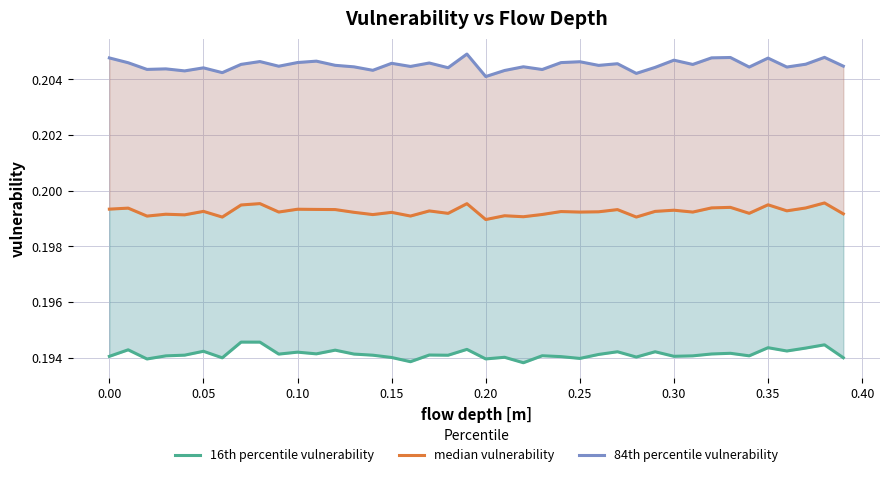

Which series has the largest total across all categories?

84th percentile vulnerability